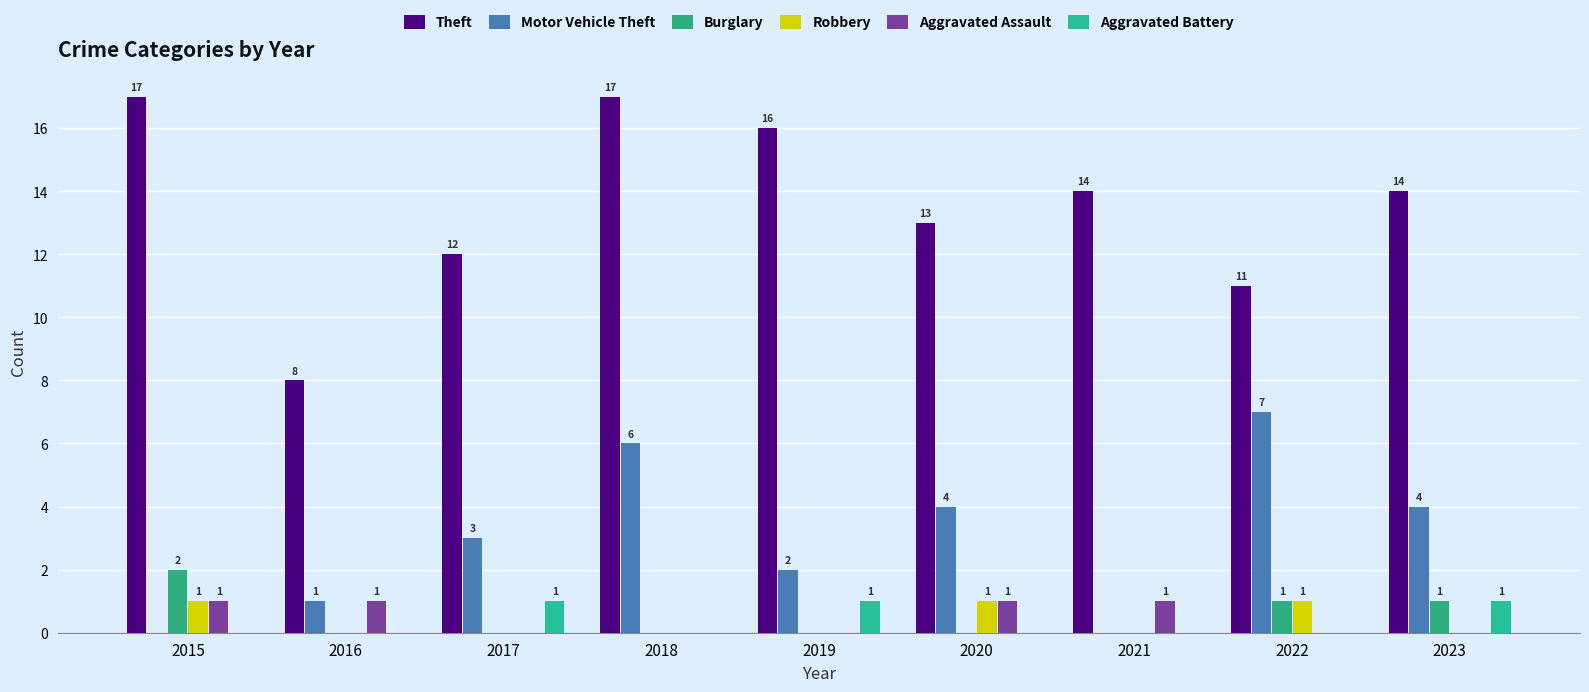

Reading left to right, transcribe all the data shown in this chart.

Theft: 2015=17	2016=8	2017=12	2018=17	2019=16	2020=13	2021=14	2022=11	2023=14
Motor Vehicle Theft: 2015=0	2016=1	2017=3	2018=6	2019=2	2020=4	2021=0	2022=7	2023=4
Burglary: 2015=2	2016=0	2017=0	2018=0	2019=0	2020=0	2021=0	2022=1	2023=1
Robbery: 2015=1	2016=0	2017=0	2018=0	2019=0	2020=1	2021=0	2022=1	2023=0
Aggravated Assault: 2015=1	2016=1	2017=0	2018=0	2019=0	2020=1	2021=1	2022=0	2023=0
Aggravated Battery: 2015=0	2016=0	2017=1	2018=0	2019=1	2020=0	2021=0	2022=0	2023=1